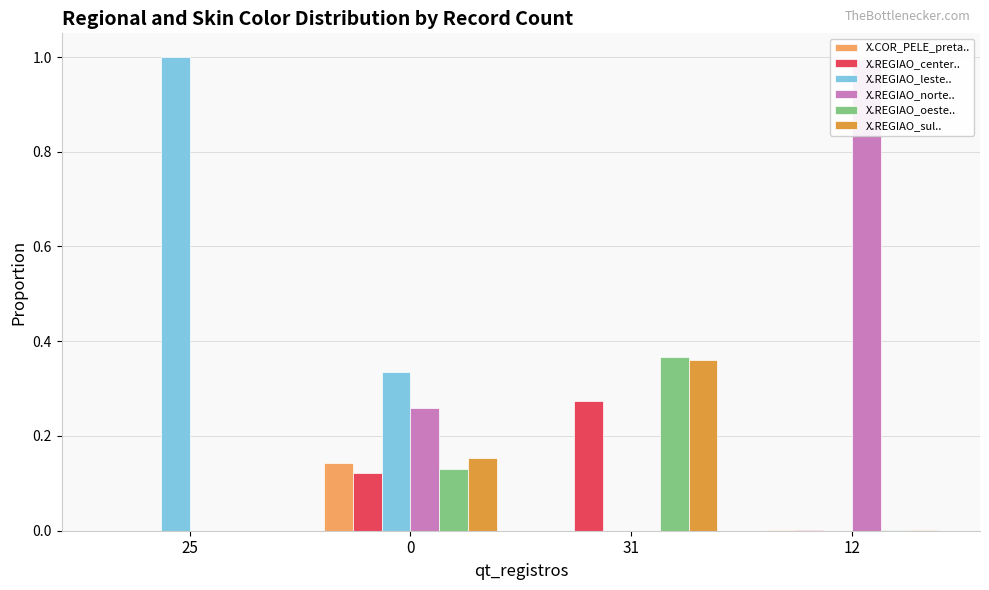

What is the total value across all series at 31?

1.0